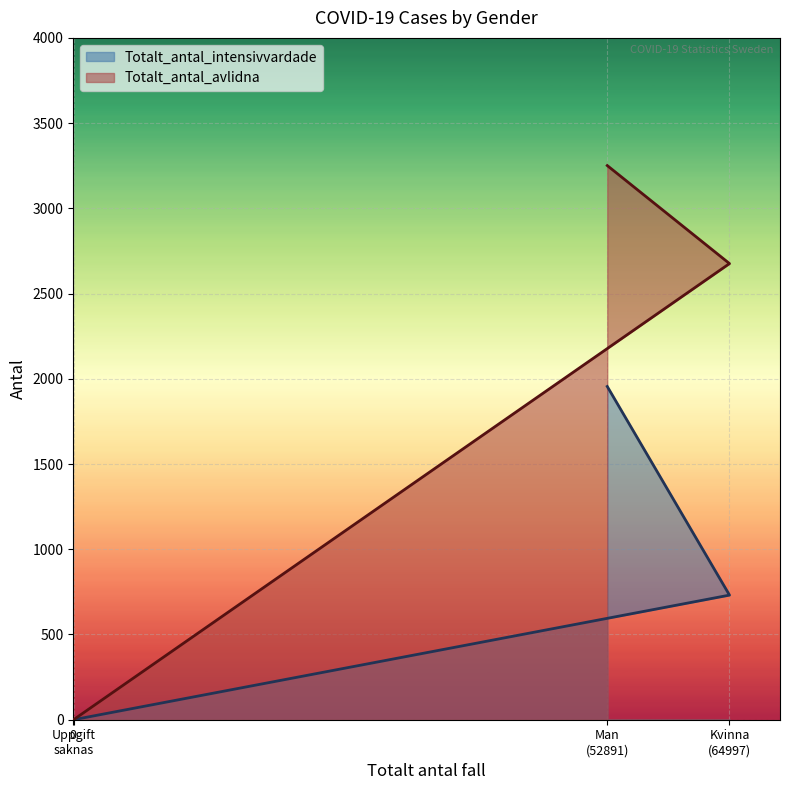

At which label is Totalt_antal_intensivvardade closest to 977?

Kvinna (64997)